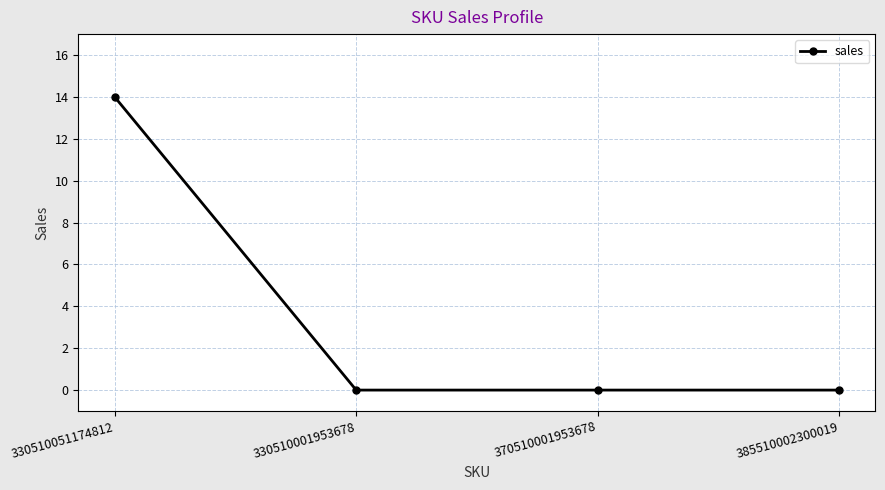

What is the change in value from 330510051174812 to 370510001953678?

-14